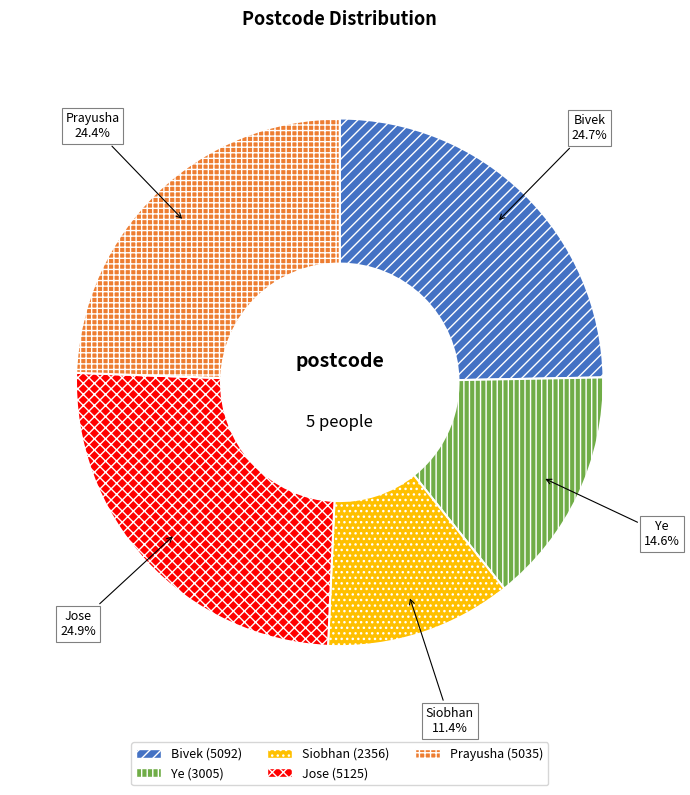

What percentage is NOT represented by Bivek?

75.3%